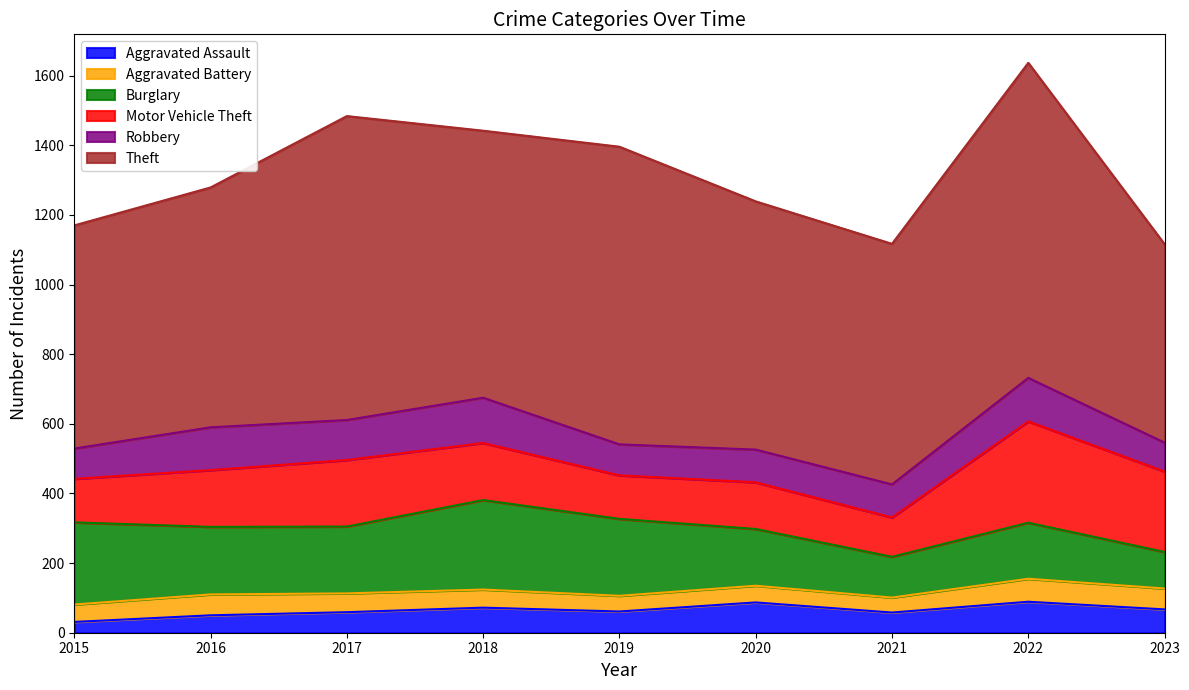

Does the chart have visible grid lines?

No